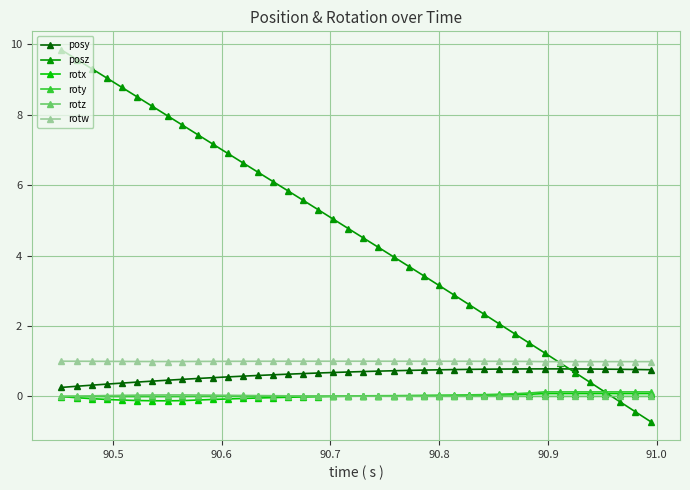

Which series has the widest spread of values?

posz